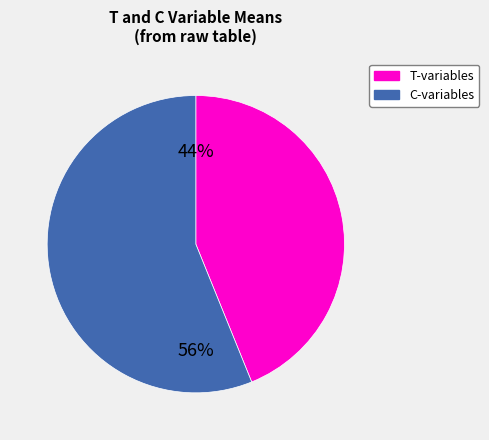

To the nearest percent, what is the average slice percentage?

50%